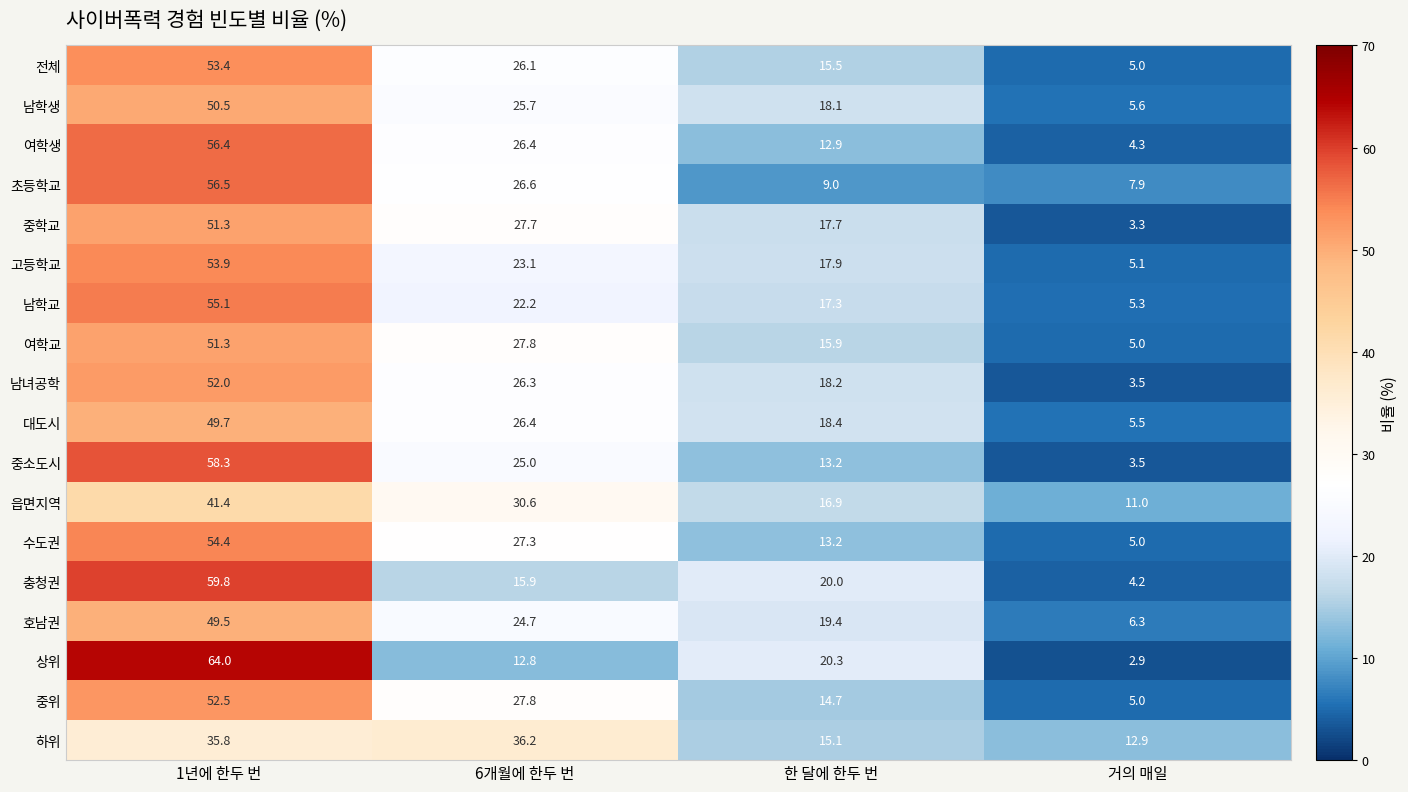

The value of 수도권 at 1년에 한두 번 is 21.7. True or false?

False